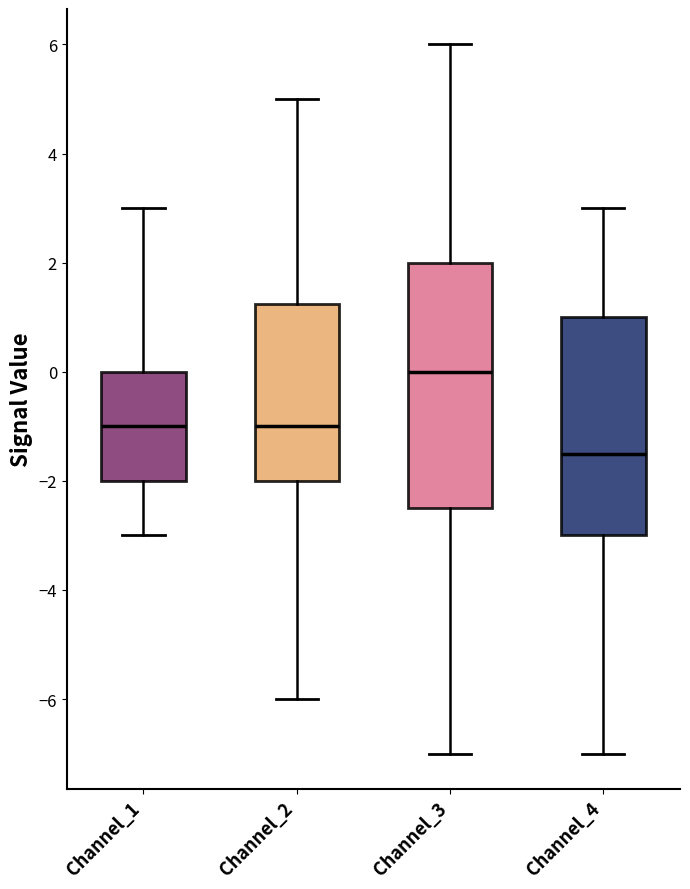

Which box's median line is the lowest?

Channel_4